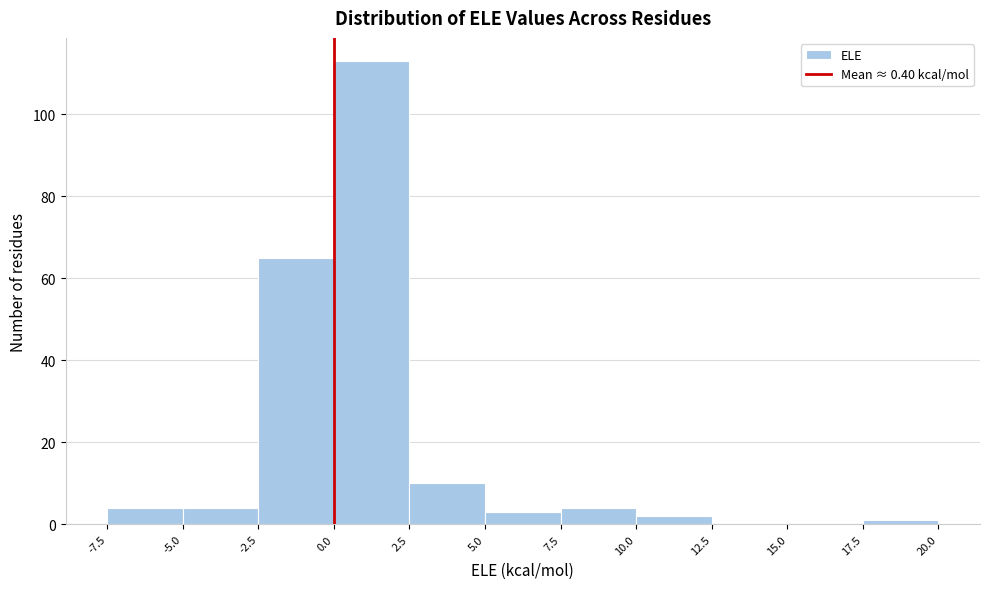

Reading left to right, list every bar in this chart as the range it spans on the x-axis followed by its height. The values are not printed on the chart, so give them approximately, as read against the axis.

-7.5 to -5.0: 4
-5.0 to -2.5: 4
-2.5 to 0.0: 66
0.0 to 2.5: 114
2.5 to 5.0: 10
5.0 to 7.5: 4
7.5 to 10.0: 4
10.0 to 12.5: 2
12.5 to 15.0: 0
15.0 to 17.5: 0
17.5 to 20.0: under 2